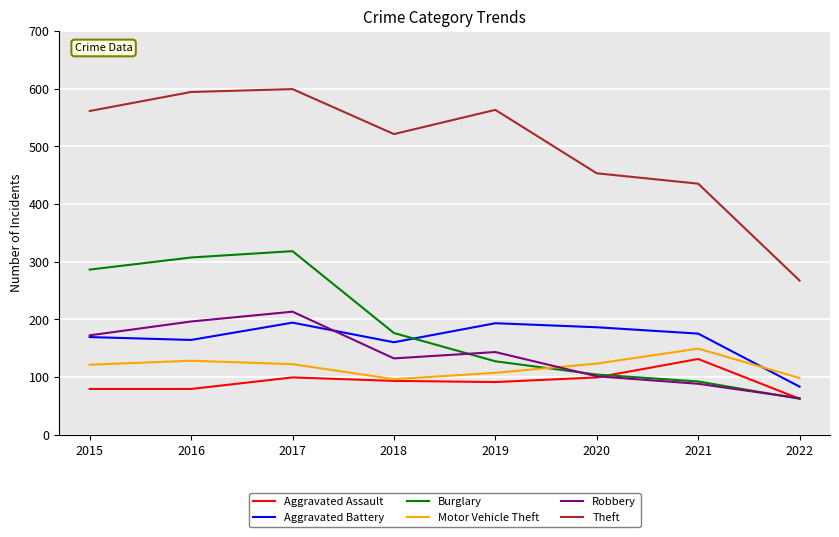

True or false: Aggravated Assault and Theft intersect in this chart.

False